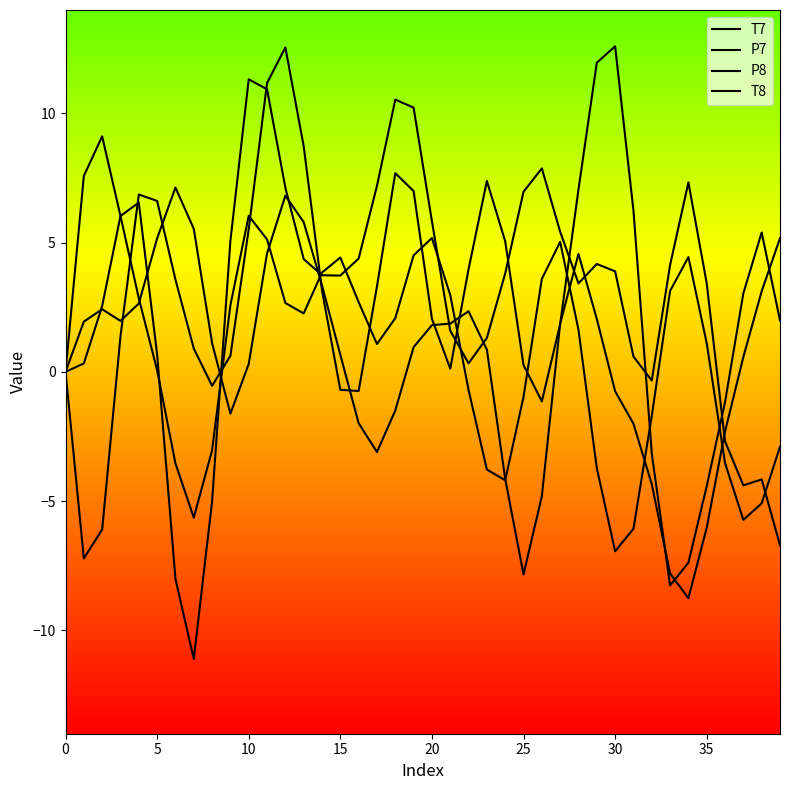

Is this an area chart (filled region under the line)?

No